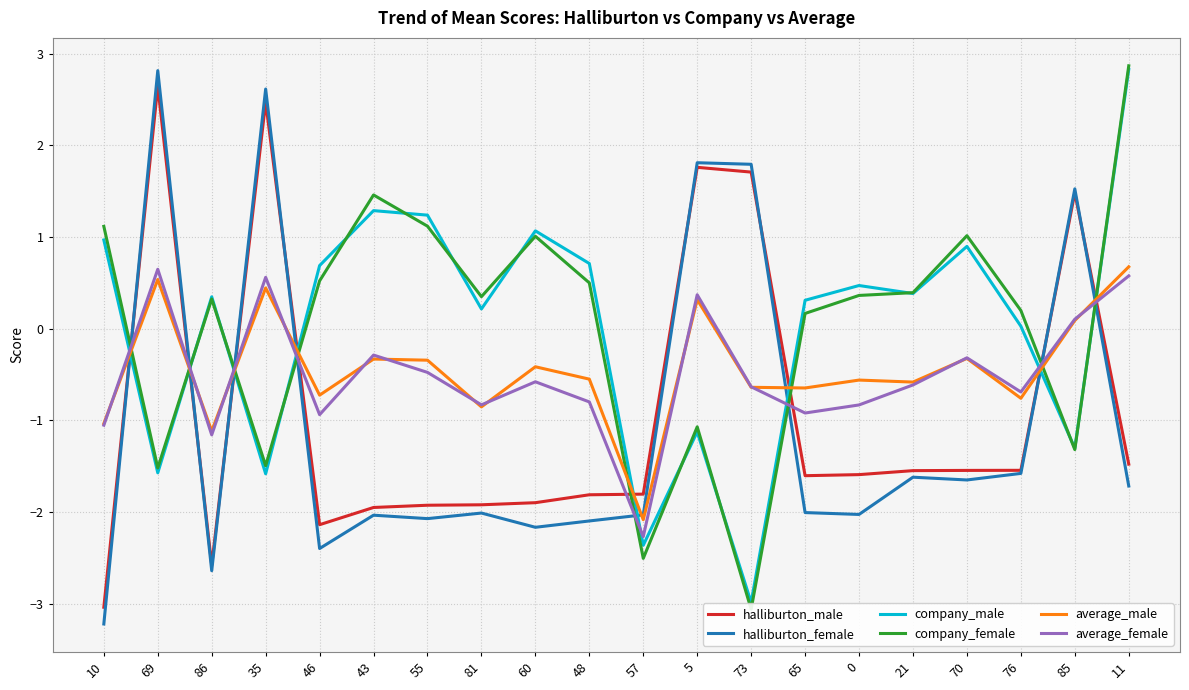

What is the difference between the maximum and minimum values in the average_male series?

2.8